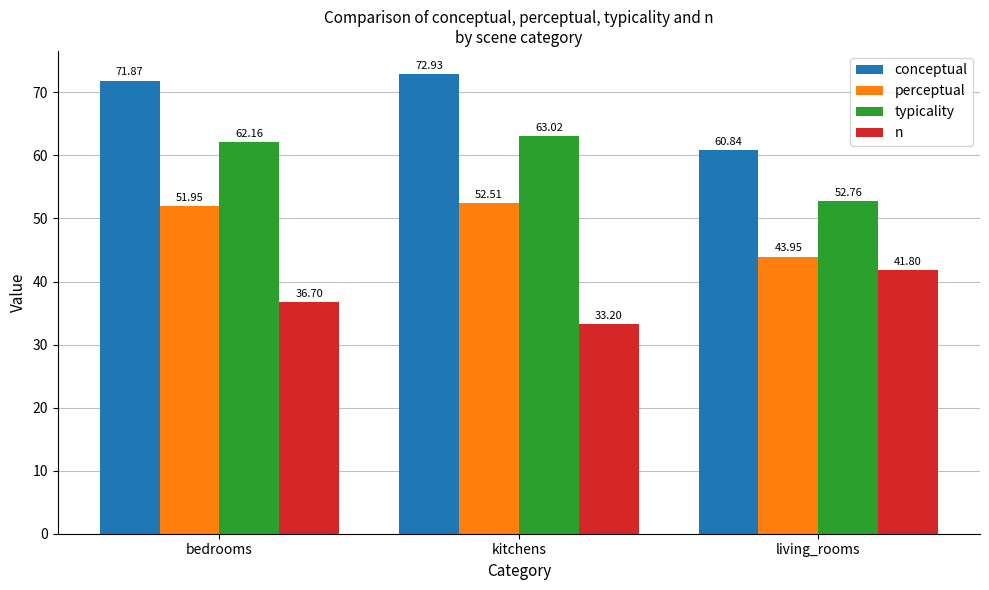

Does the chart contain stacked bars?

No